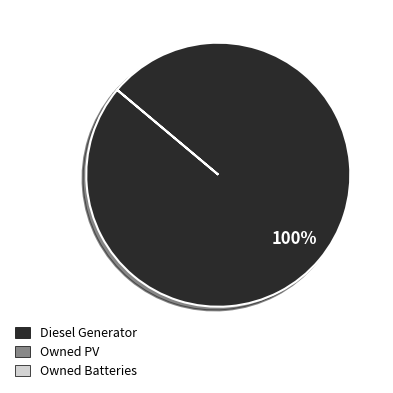

Is there a majority slice in this chart?

Yes